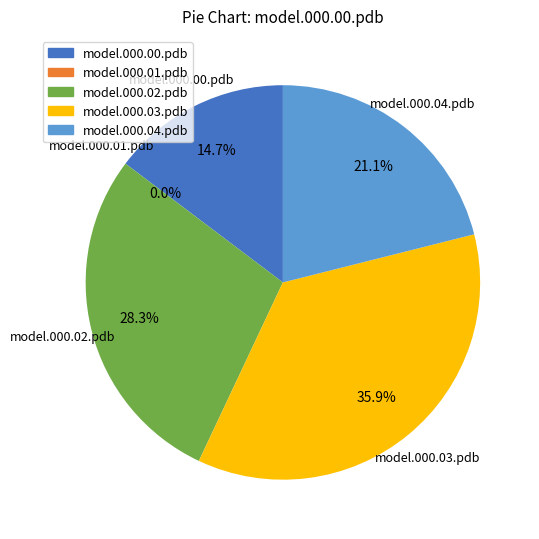

How many segments does this pie chart have?

5